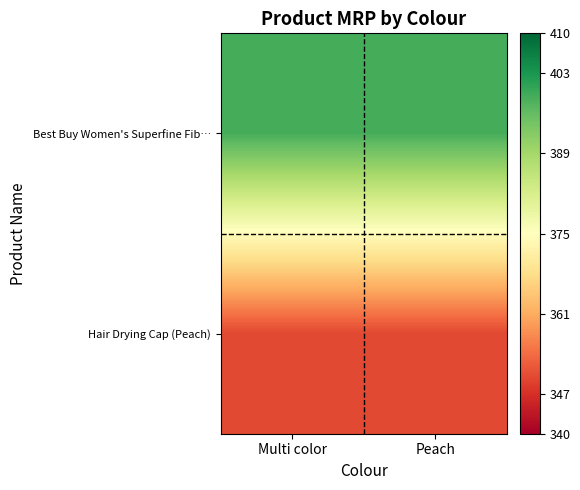

Between Multi color and Peach, which is larger?

Multi color